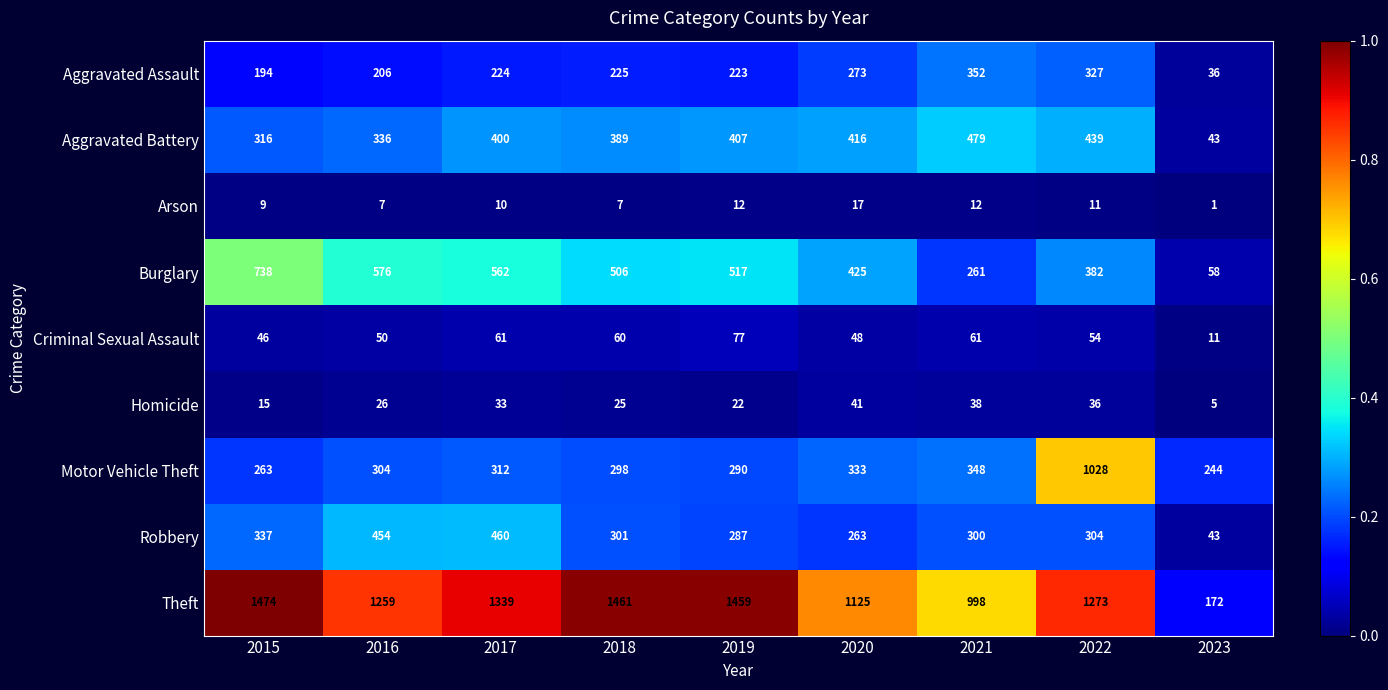

Which label corresponds to the smallest value in the chart?

2023